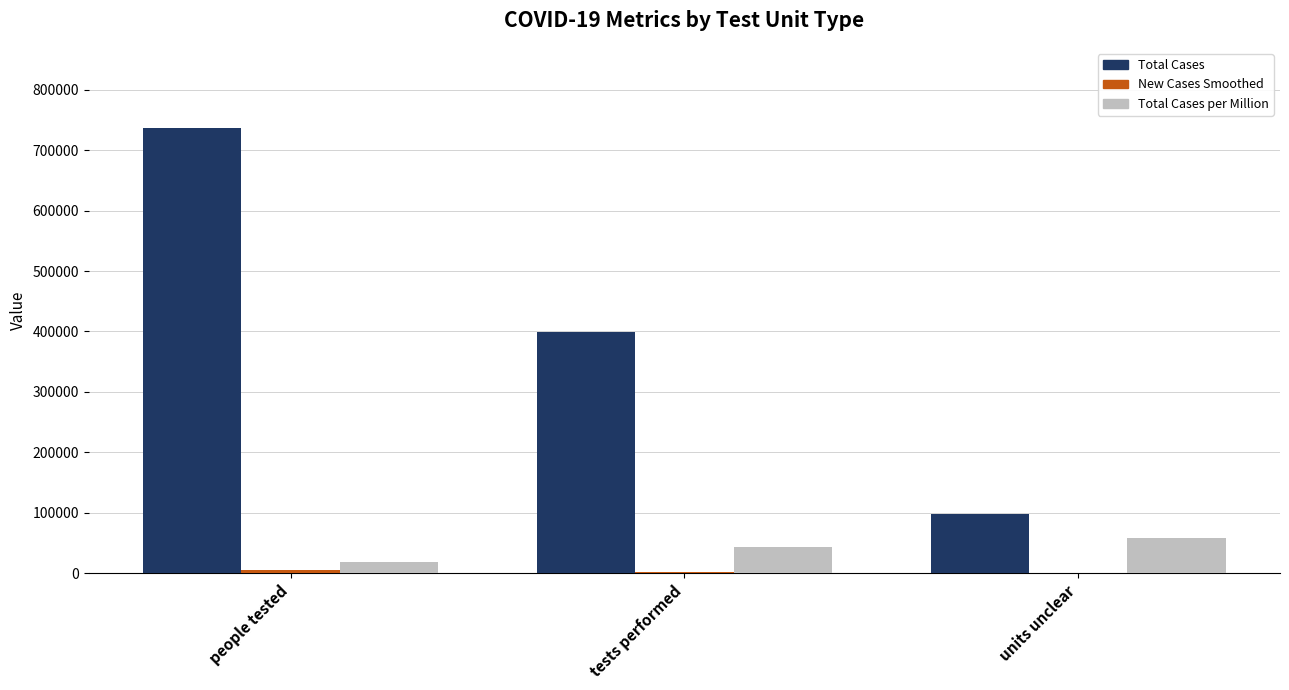

What is the sum of all Total Cases values?

1235117.0